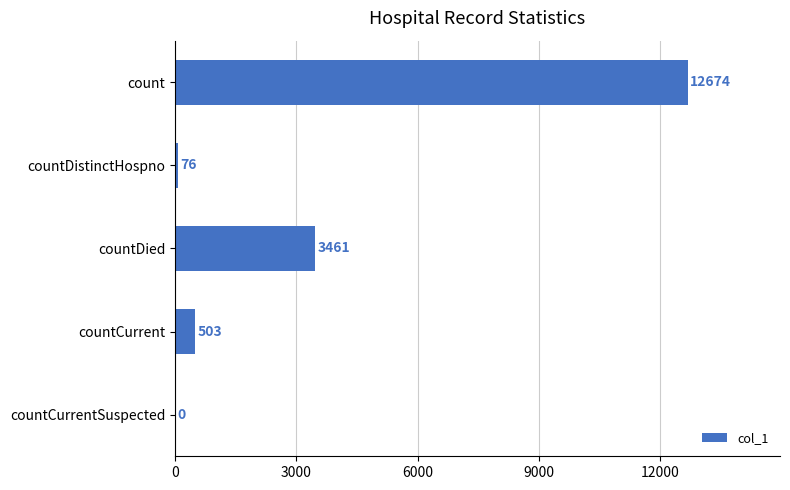

Reading top to bottom, transcribe all the data shown in this chart.

count=12674	countDistinctHospno=76	countDied=3461	countCurrent=503	countCurrentSuspected=0